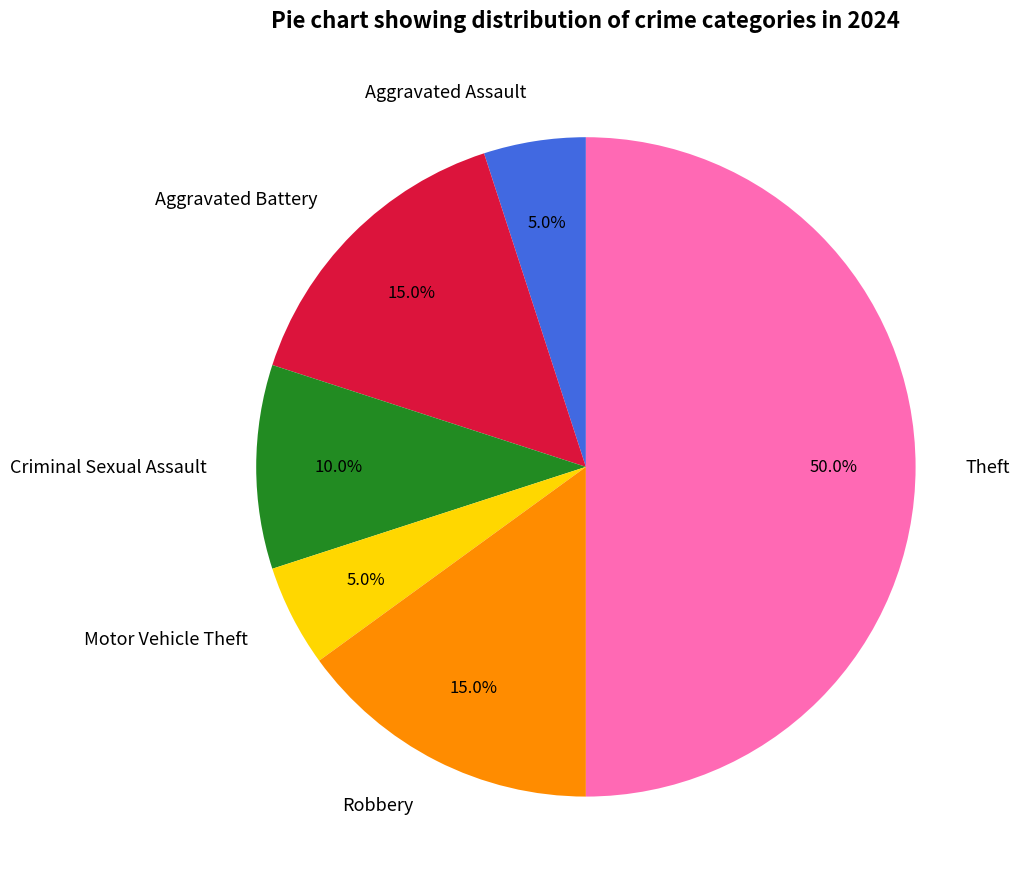

The Criminal Sexual Assault slice represents 20% of the pie. True or false?

False